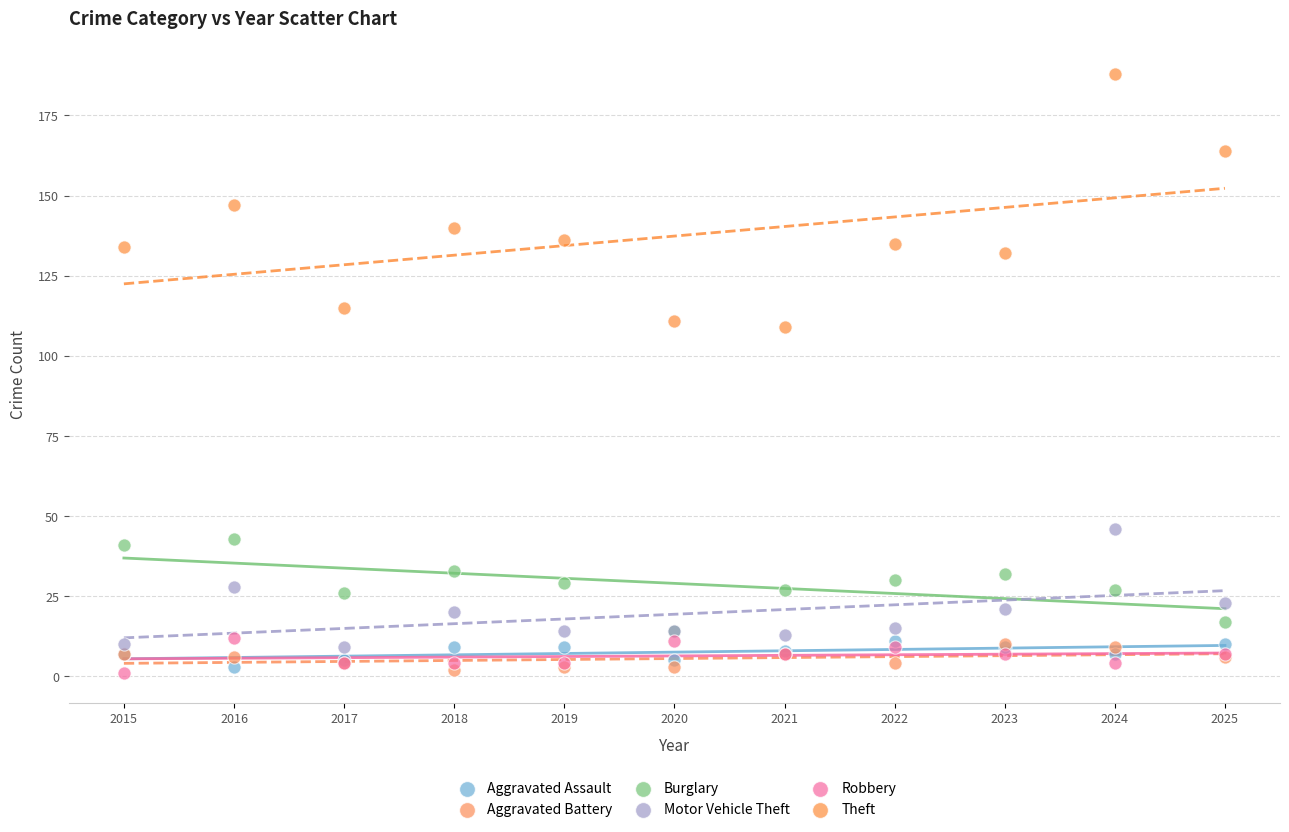

What are all the series names shown in the legend?

Aggravated Assault, Aggravated Battery, Burglary, Motor Vehicle Theft, Robbery, Theft